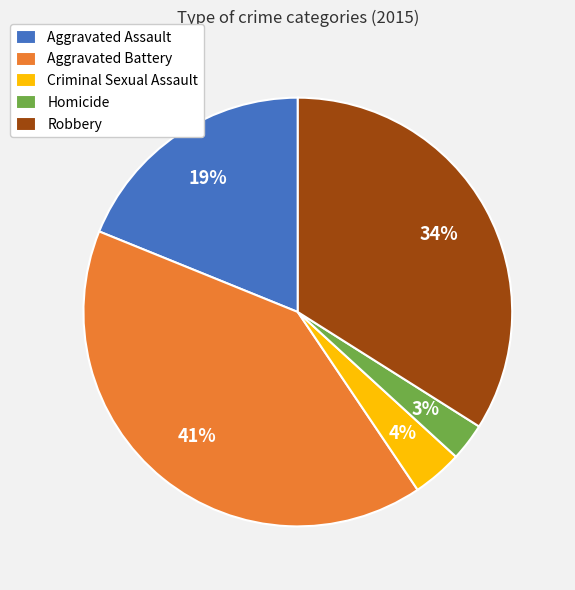

What percentage is the Homicide slice, to the nearest percent?

3%